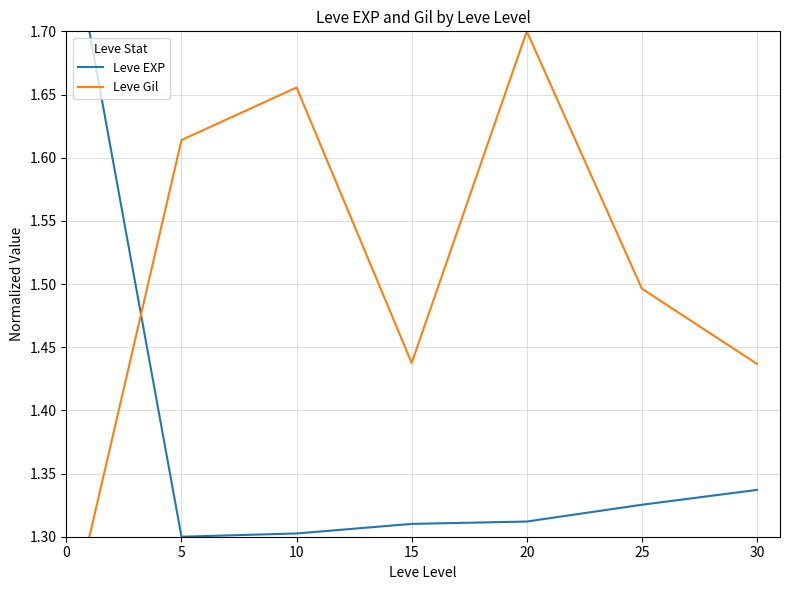

Count the number of data series in this chart.

2